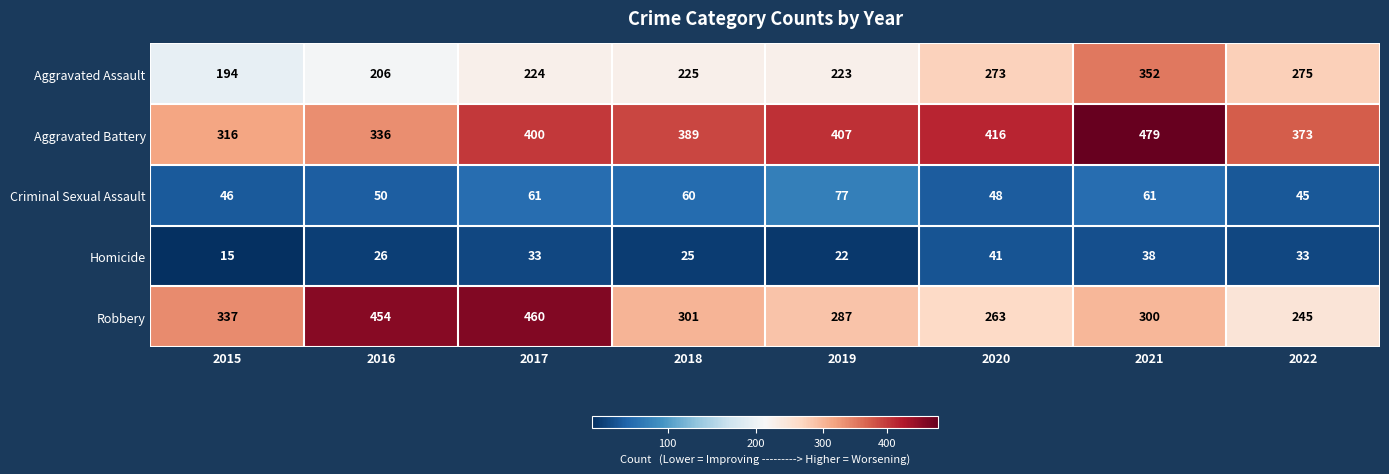

List the series in order of their peak value, highest first.

Aggravated Battery, Robbery, Aggravated Assault, Criminal Sexual Assault, Homicide